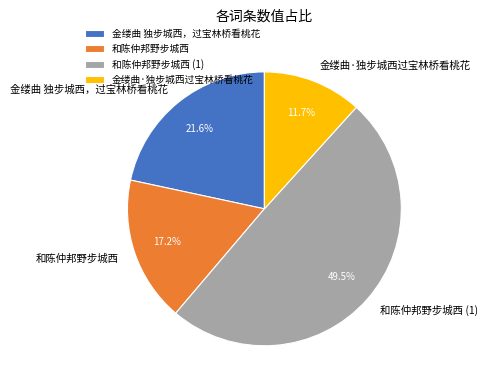

Rank the categories by value from highest to lowest.

和陈仲邦野步城西 (1), 金缕曲 独步城西，过宝林桥看桃花, 和陈仲邦野步城西, 金缕曲·独步城西过宝林桥看桃花